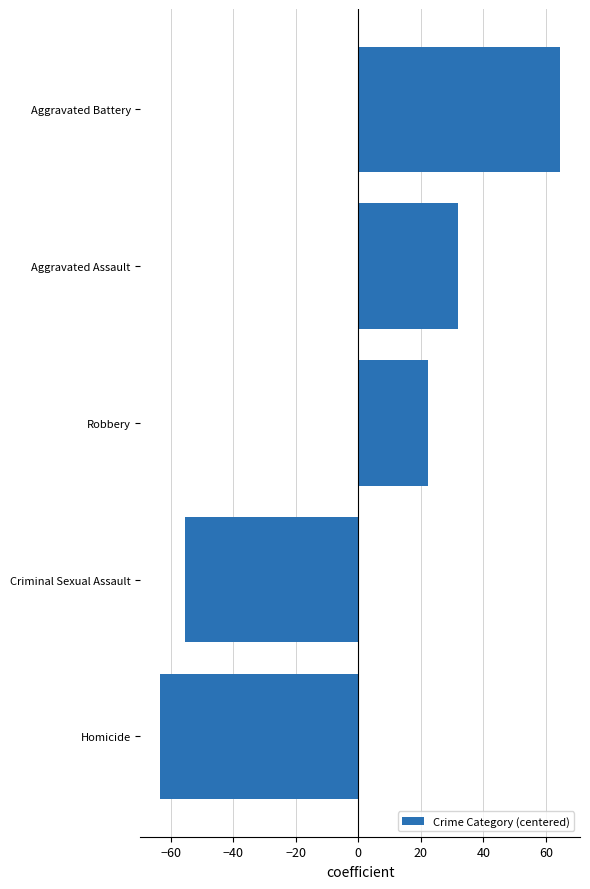

What is the difference between the second highest and second lowest values?

87.4